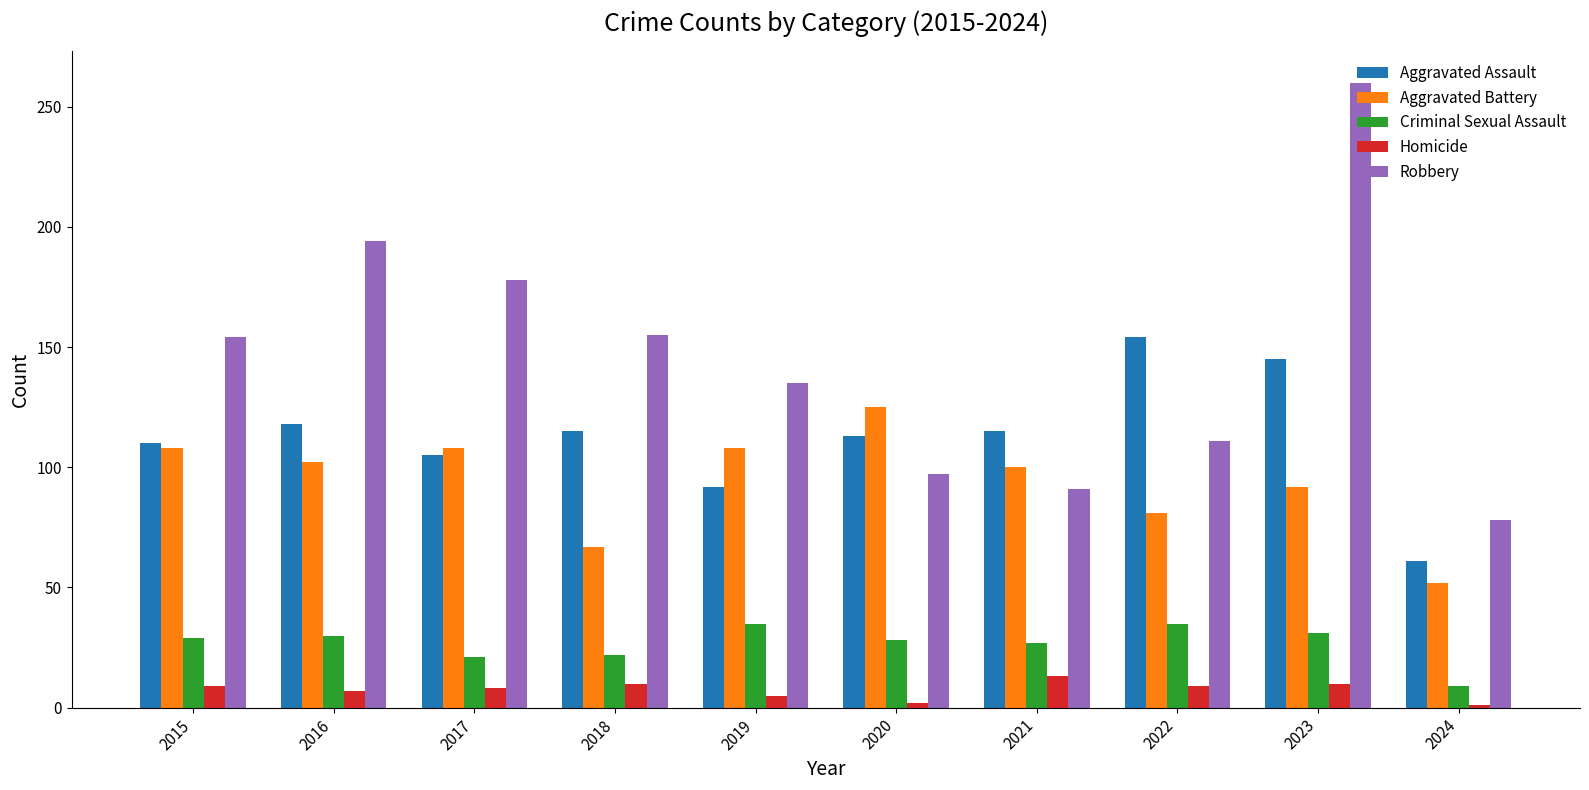

At which category is the sum across all series the highest?

2023